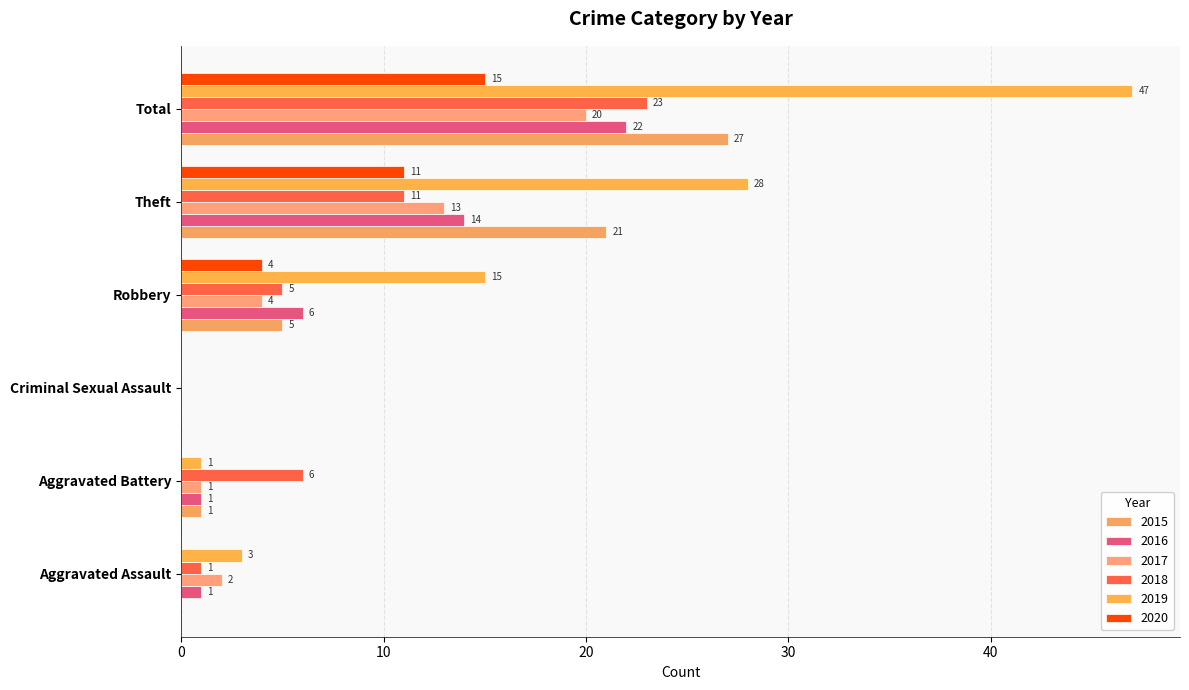

How many data points does each series have?

6